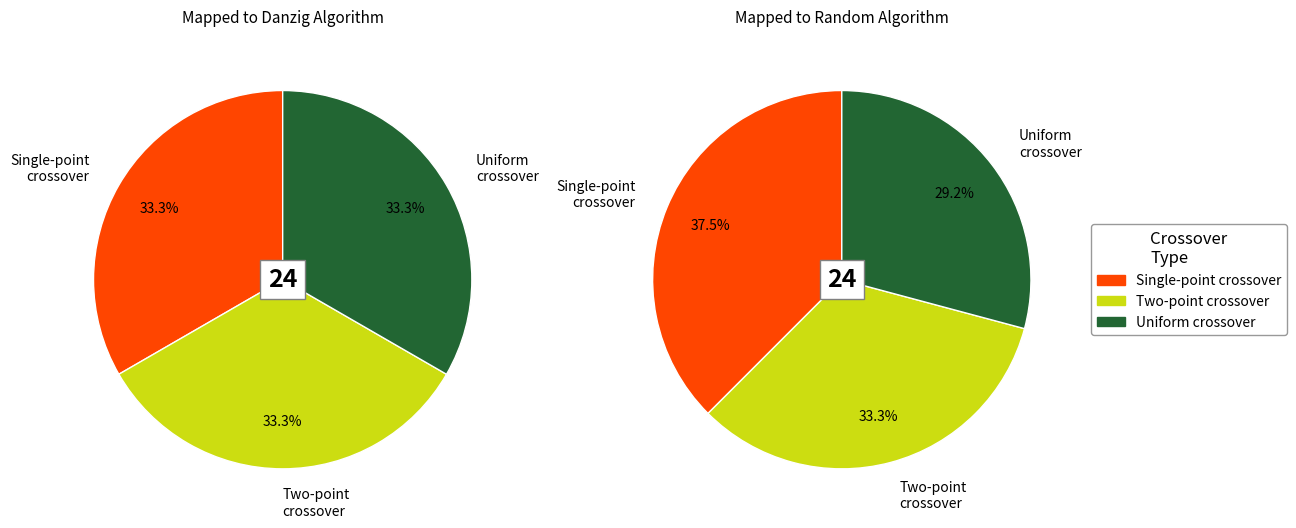

The Single-point crossover slice represents 45% of the pie. True or false?

False